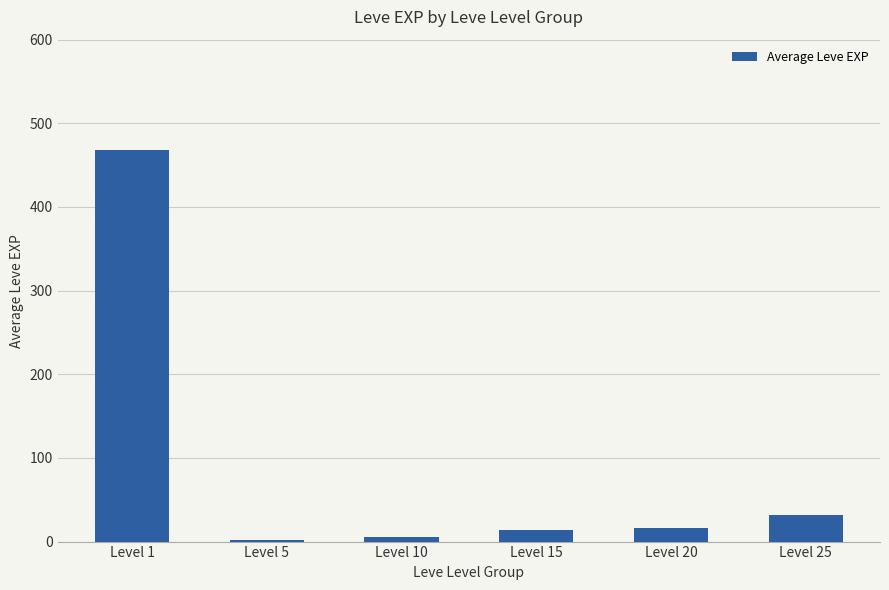

Which category has the highest value across all series?

Level 1